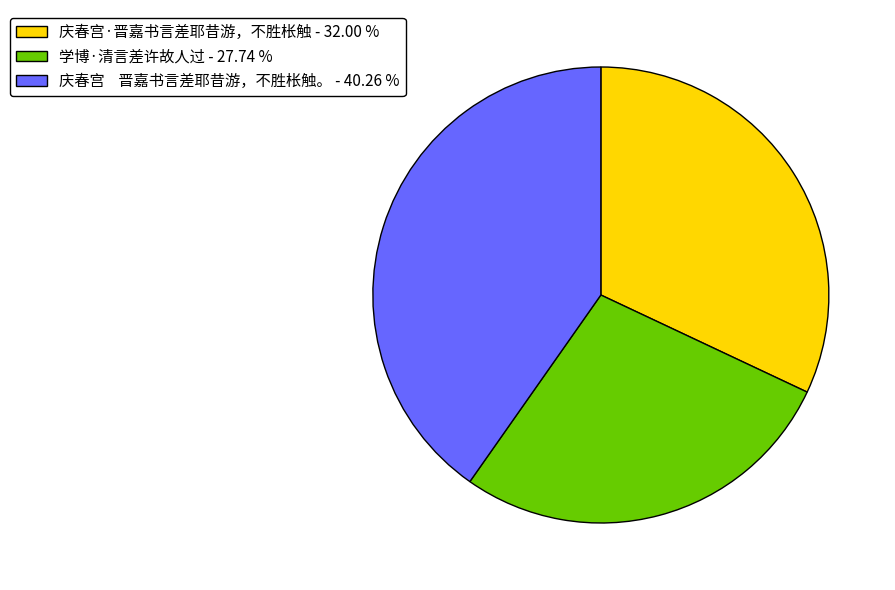

Is there a majority slice in this chart?

No